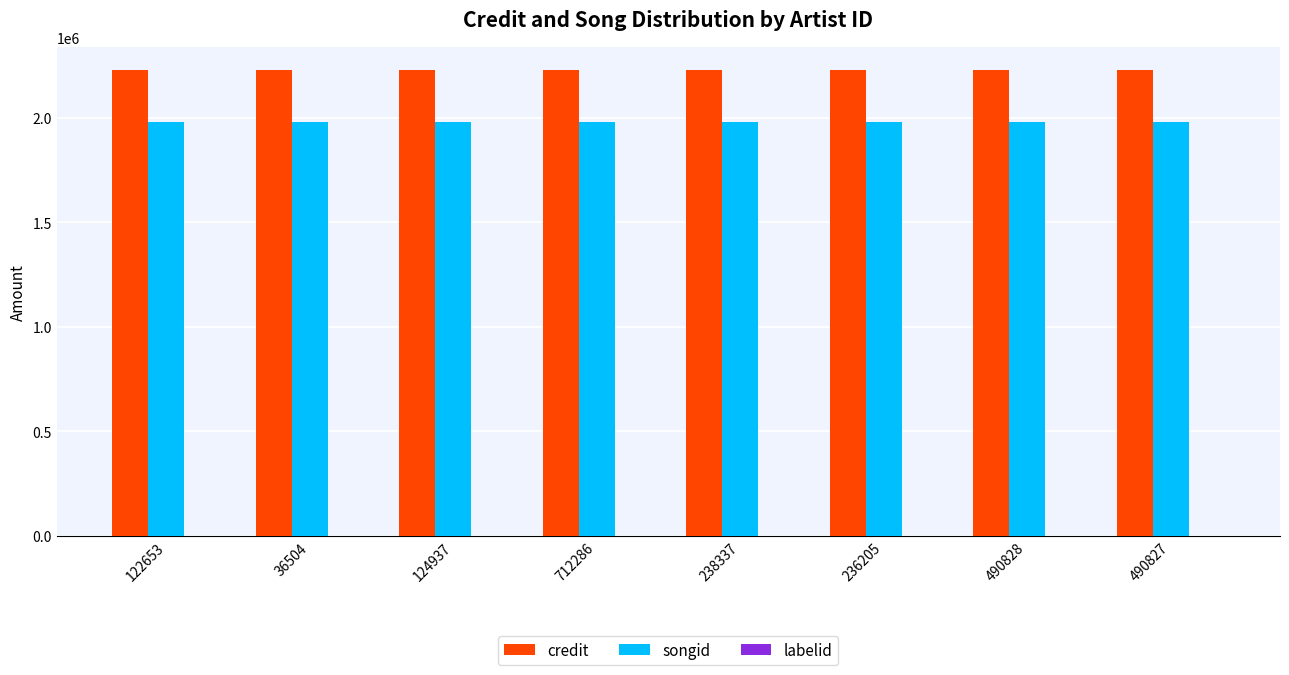

Which series has the largest total across all categories?

credit